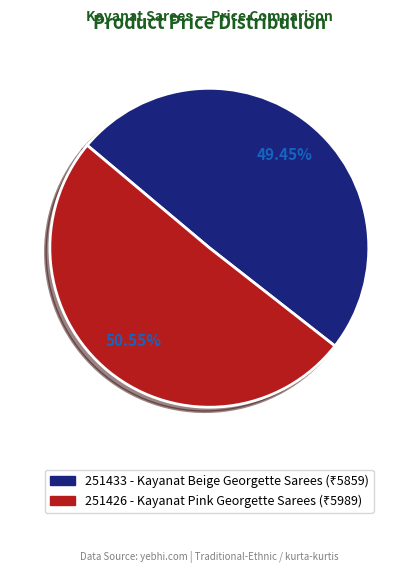

True or false: 251433 accounts for 36% of the total.

False